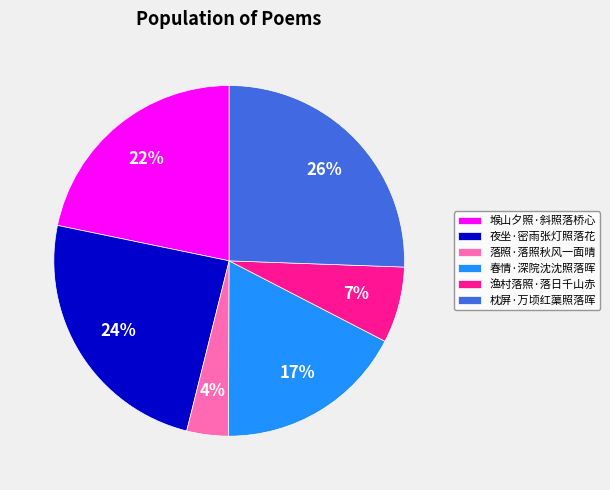

Between 枕屏·万顷红蕖照落晖 and 春情·深院沈沈照落晖, which is larger?

枕屏·万顷红蕖照落晖